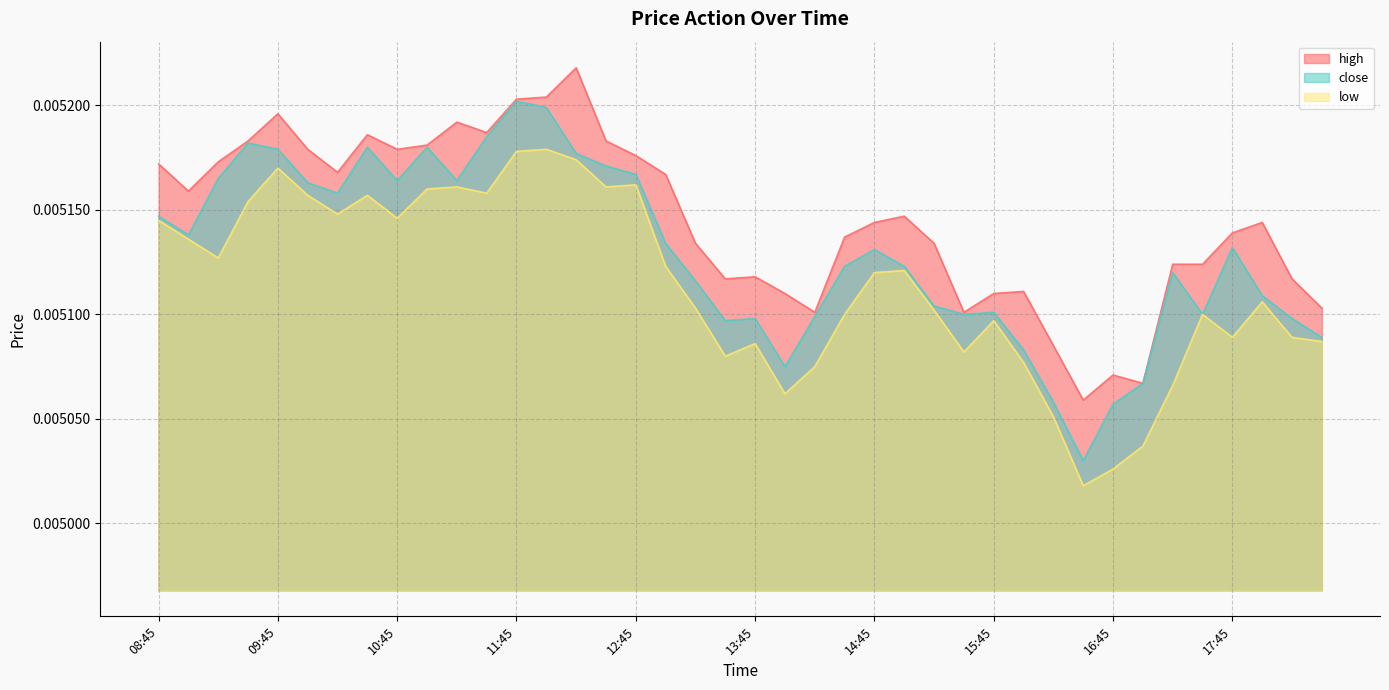

Which series changed the most between 09:45 and 13:15?

low